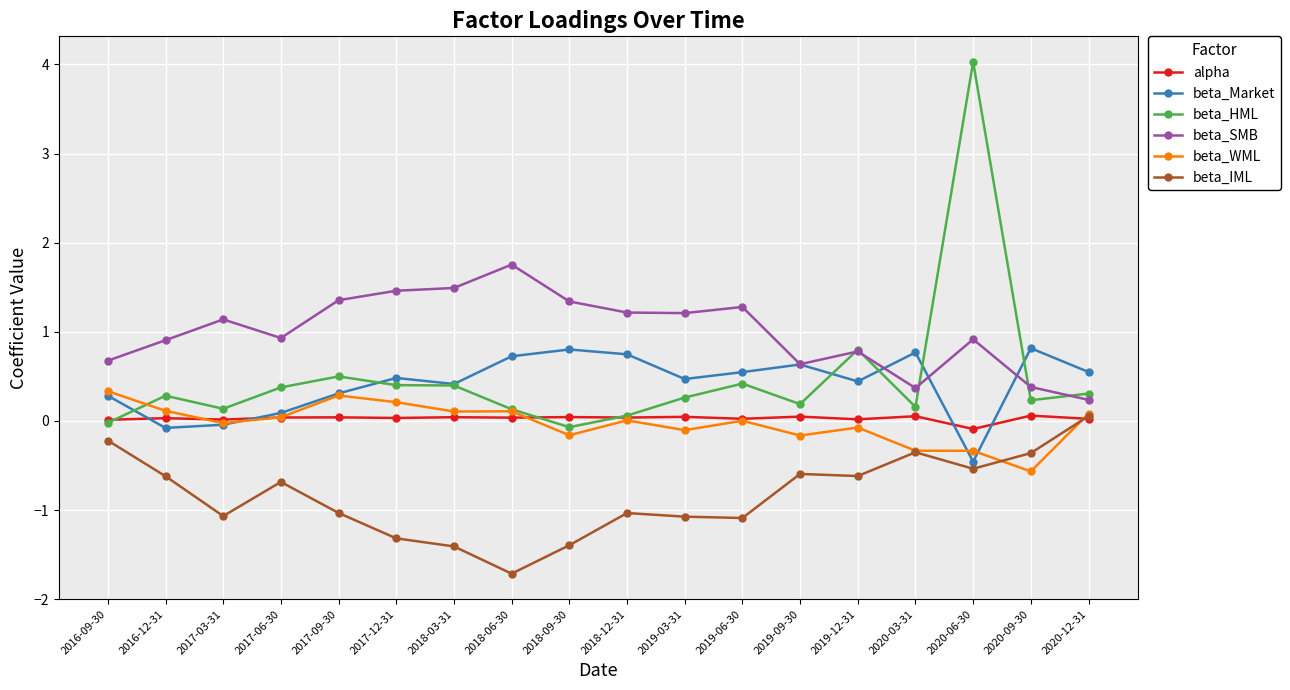

How many positive values does the beta_IML series have?

1